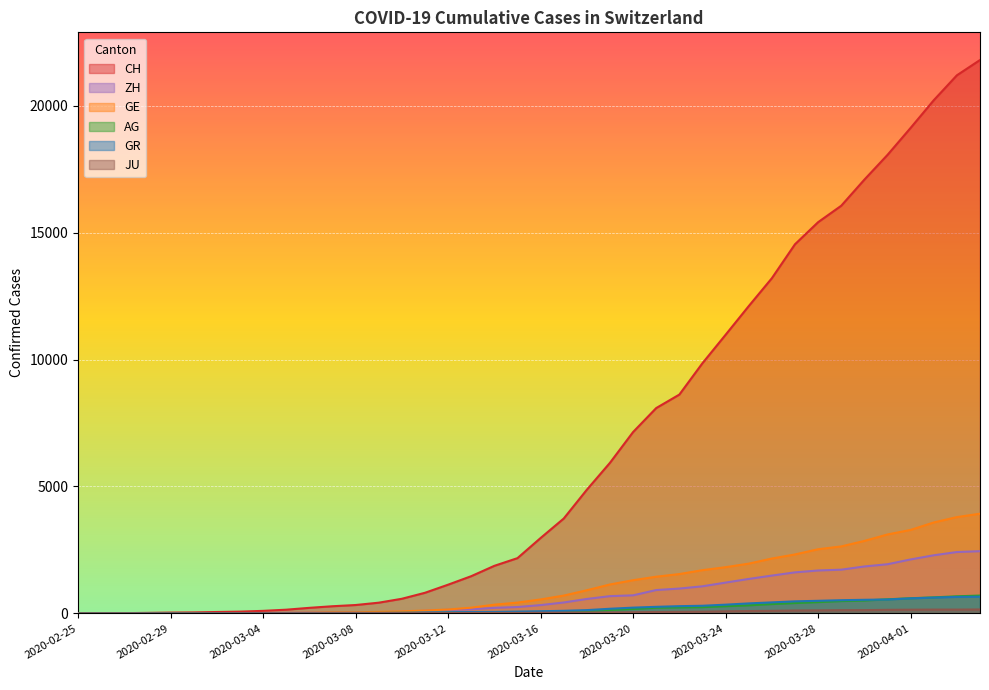

Reading left to right, extract all data points from this chart.

CH: 2020-02-25=0	2020-02-26=5	2020-02-27=9	2020-02-28=19	2020-02-29=31	2020-03-01=38	2020-03-02=54	2020-03-03=69	2020-03-04=99	2020-03-05=145	2020-03-06=218	2020-03-07=281	2020-03-08=329	2020-03-09=421	2020-03-10=575	2020-03-11=811	2020-03-12=1130	2020-03-13=1465	2020-03-14=1873	2020-03-15=2176	2020-03-16=2969	2020-03-17=3736	2020-03-18=4872	2020-03-19=5933	2020-03-20=7145	2020-03-21=8090	2020-03-22=8621	2020-03-23=9858	2020-03-24=10978	2020-03-25=12107	2020-03-26=13206	2020-03-27=14544	2020-03-28=15414	2020-03-29=16062	2020-03-30=17090	2020-03-31=18065	2020-04-01=19129	2020-04-02=20219	2020-04-03=21201	2020-04-04=21804
GE: 2020-02-25=0	2020-02-26=1	2020-02-27=1	2020-02-28=4	2020-02-29=8	2020-03-01=9	2020-03-02=10	2020-03-03=13	2020-03-04=15	2020-03-05=20	2020-03-06=29	2020-03-07=42	2020-03-08=44	2020-03-09=59	2020-03-10=79	2020-03-11=112	2020-03-12=153	2020-03-13=224	2020-03-14=343	2020-03-15=425	2020-03-16=549	2020-03-17=701	2020-03-18=911	2020-03-19=1139	2020-03-20=1307	2020-03-21=1445	2020-03-22=1549	2020-03-23=1703	2020-03-24=1820	2020-03-25=1960	2020-03-26=2161	2020-03-27=2322	2020-03-28=2527	2020-03-29=2638	2020-03-30=2855	2020-03-31=3109	2020-04-01=3289	2020-04-02=3582	2020-04-03=3793	2020-04-04=3928
AG: 2020-02-25=0	2020-02-26=1	2020-02-27=1	2020-02-28=1	2020-02-29=3	2020-03-01=4	2020-03-02=7	2020-03-03=7	2020-03-04=10	2020-03-05=11	2020-03-06=12	2020-03-07=14	2020-03-08=14	2020-03-09=15	2020-03-10=18	2020-03-11=20	2020-03-12=27	2020-03-13=30	2020-03-14=33	2020-03-15=43	2020-03-16=56	2020-03-17=69	2020-03-18=96	2020-03-19=134	2020-03-20=175	2020-03-21=223	2020-03-22=235	2020-03-23=245	2020-03-24=283	2020-03-25=318	2020-03-26=367	2020-03-27=407	2020-03-28=444	2020-03-29=485	2020-03-30=506	2020-03-31=554	2020-04-01=596	2020-04-02=631	2020-04-03=673	2020-04-04=702
GR: 2020-02-25=0	2020-02-26=2	2020-02-27=2	2020-02-28=6	2020-02-29=6	2020-03-01=6	2020-03-02=9	2020-03-03=9	2020-03-04=12	2020-03-05=14	2020-03-06=16	2020-03-07=17	2020-03-08=18	2020-03-09=18	2020-03-10=22	2020-03-11=31	2020-03-12=43	2020-03-13=53	2020-03-14=56	2020-03-15=71	2020-03-16=84	2020-03-17=101	2020-03-18=128	2020-03-19=182	2020-03-20=226	2020-03-21=258	2020-03-22=284	2020-03-23=300	2020-03-24=343	2020-03-25=393	2020-03-26=433	2020-03-27=474	2020-03-28=495	2020-03-29=519	2020-03-30=535	2020-03-31=547	2020-04-01=592	2020-04-02=622	2020-04-03=649	2020-04-04=657
ZH: 2020-02-25=0	2020-02-26=0	2020-02-27=2	2020-02-28=2	2020-02-29=6	2020-03-01=7	2020-03-02=10	2020-03-03=13	2020-03-04=15	2020-03-05=23	2020-03-06=29	2020-03-07=34	2020-03-08=40	2020-03-09=49	2020-03-10=62	2020-03-11=101	2020-03-12=140	2020-03-13=163	2020-03-14=218	2020-03-15=250	2020-03-16=326	2020-03-17=429	2020-03-18=568	2020-03-19=679	2020-03-20=711	2020-03-21=919	2020-03-22=978	2020-03-23=1067	2020-03-24=1213	2020-03-25=1357	2020-03-26=1489	2020-03-27=1616	2020-03-28=1690	2020-03-29=1722	2020-03-30=1848	2020-03-31=1936	2020-04-01=2125	2020-04-02=2289	2020-04-03=2417	2020-04-04=2450
JU: 2020-02-25=0	2020-02-26=0	2020-02-27=1	2020-02-28=1	2020-02-29=1	2020-03-01=1	2020-03-02=1	2020-03-03=2	2020-03-04=2	2020-03-05=4	2020-03-06=4	2020-03-07=5	2020-03-08=5	2020-03-09=7	2020-03-10=7	2020-03-11=7	2020-03-12=12	2020-03-13=17	2020-03-14=18	2020-03-15=19	2020-03-16=25	2020-03-17=29	2020-03-18=32	2020-03-19=36	2020-03-20=44	2020-03-21=54	2020-03-22=61	2020-03-23=69	2020-03-24=82	2020-03-25=92	2020-03-26=100	2020-03-27=114	2020-03-28=119	2020-03-29=127	2020-03-30=128	2020-03-31=140	2020-04-01=145	2020-04-02=149	2020-04-03=149	2020-04-04=154